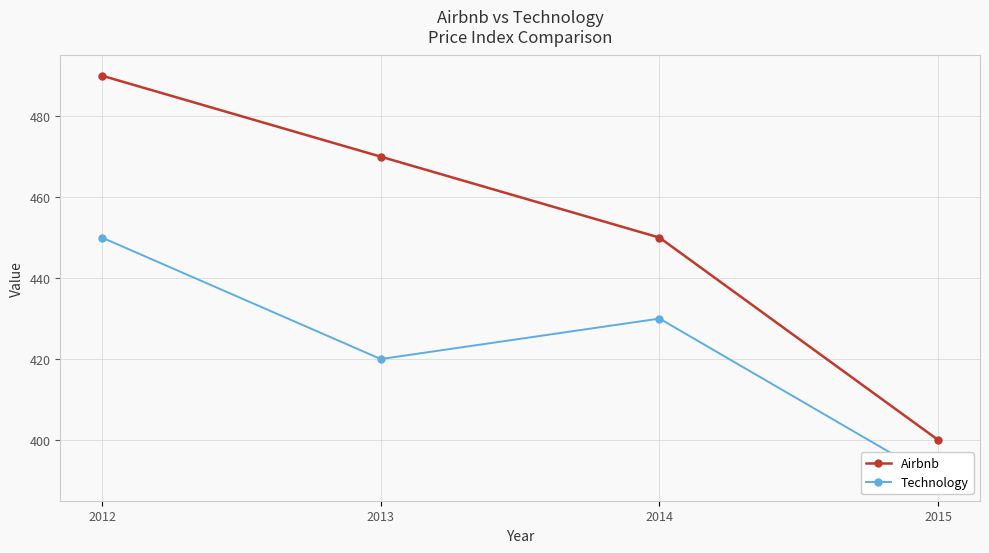

True or false: Airbnb and Technology intersect in this chart.

False